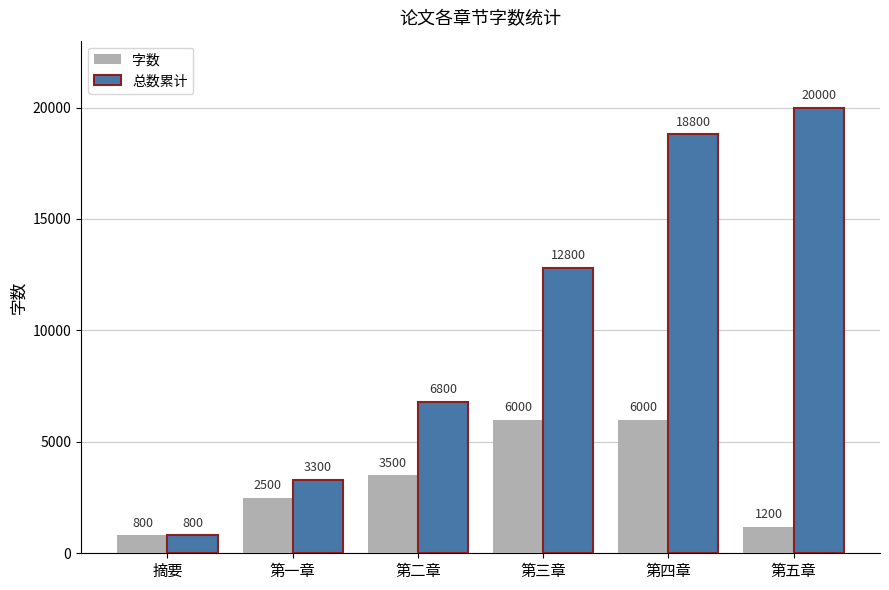

How many series are shown in this chart?

2